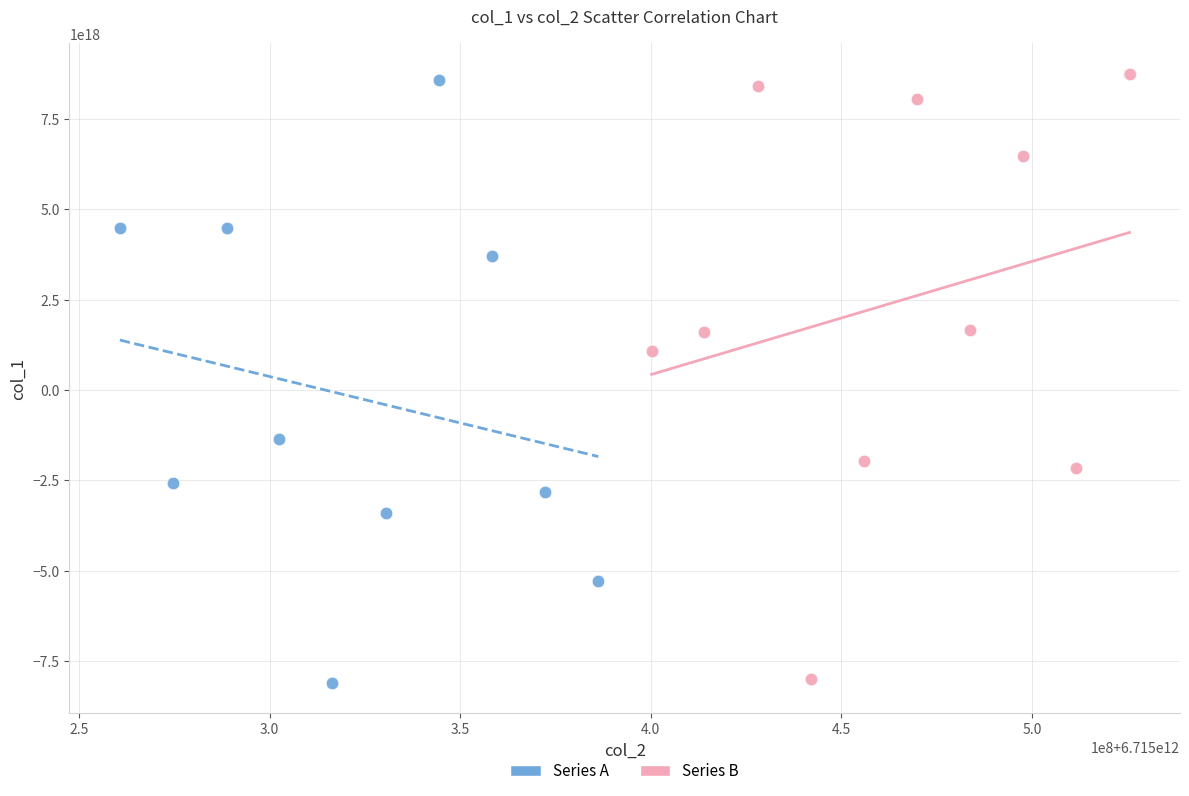

What are all the series names shown in the legend?

Series A, Series B